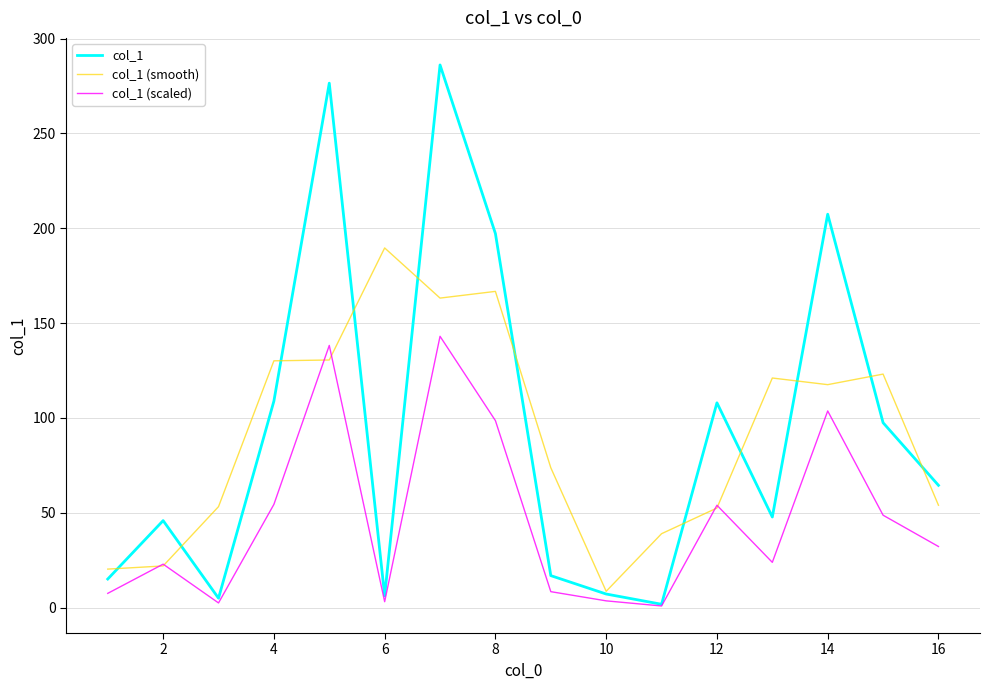

What is the highest value of the col_1 (smooth) series?

189.6